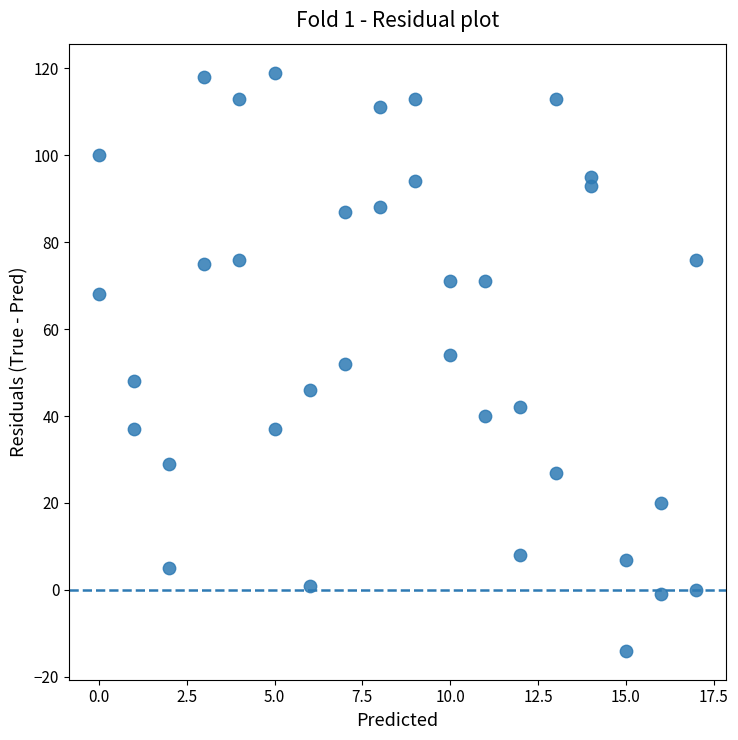

What is the range of X values (max minus min)?

17